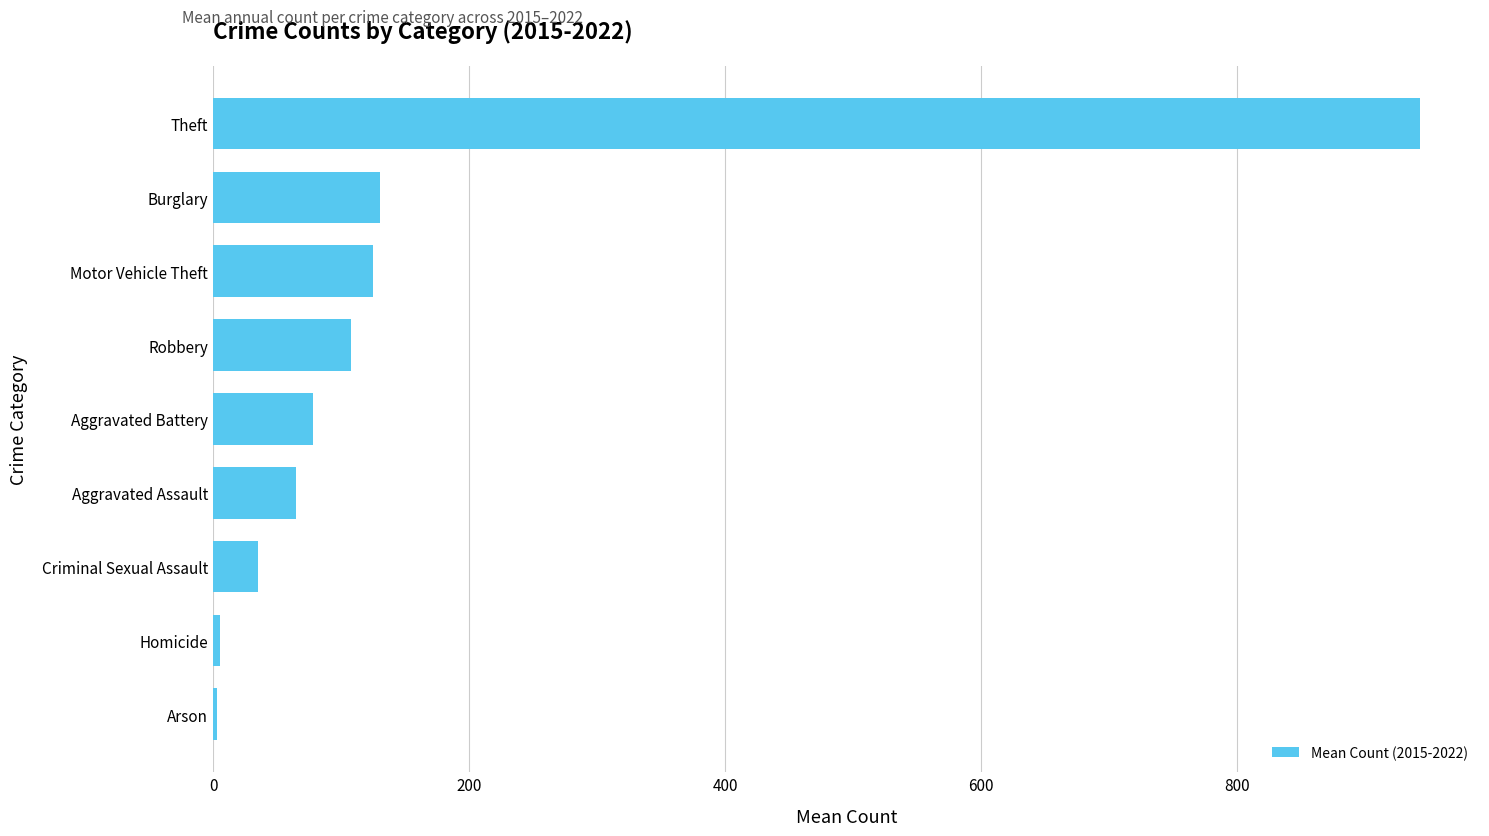

What is the change in value from Aggravated Assault to Burglary?

+65.6